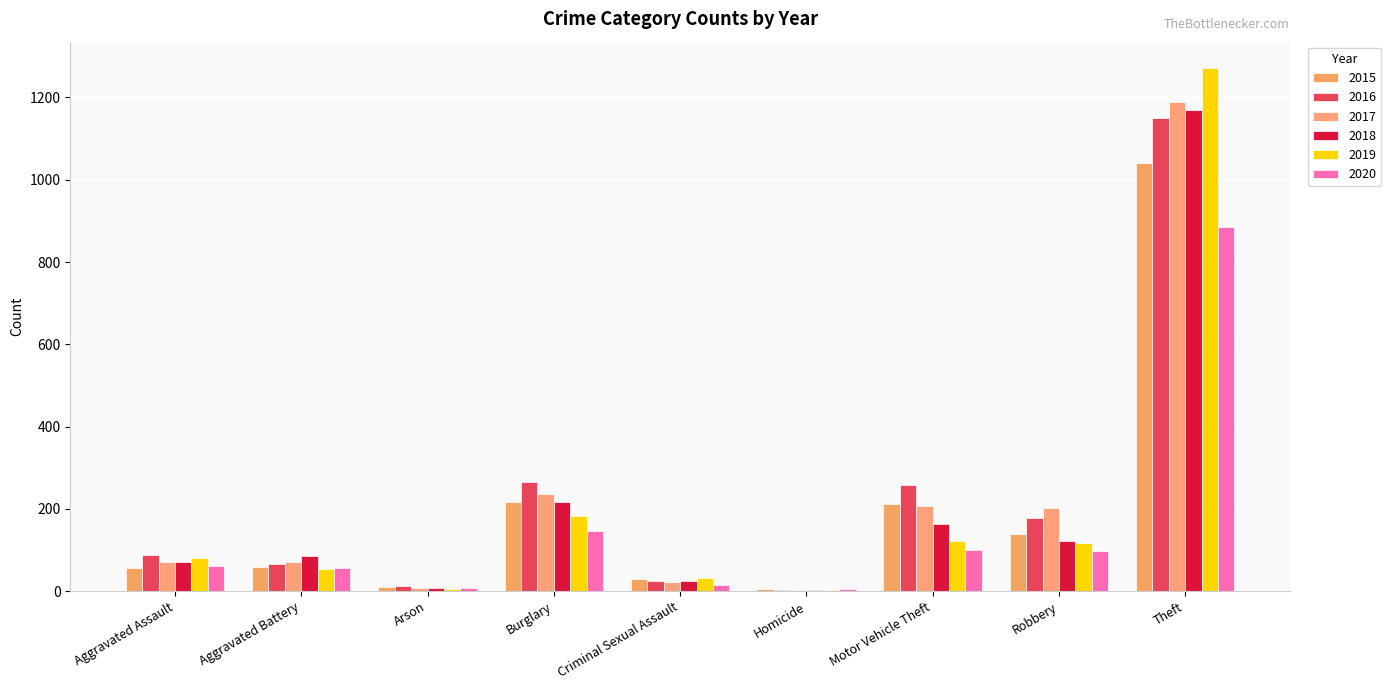

Does the chart contain stacked bars?

No